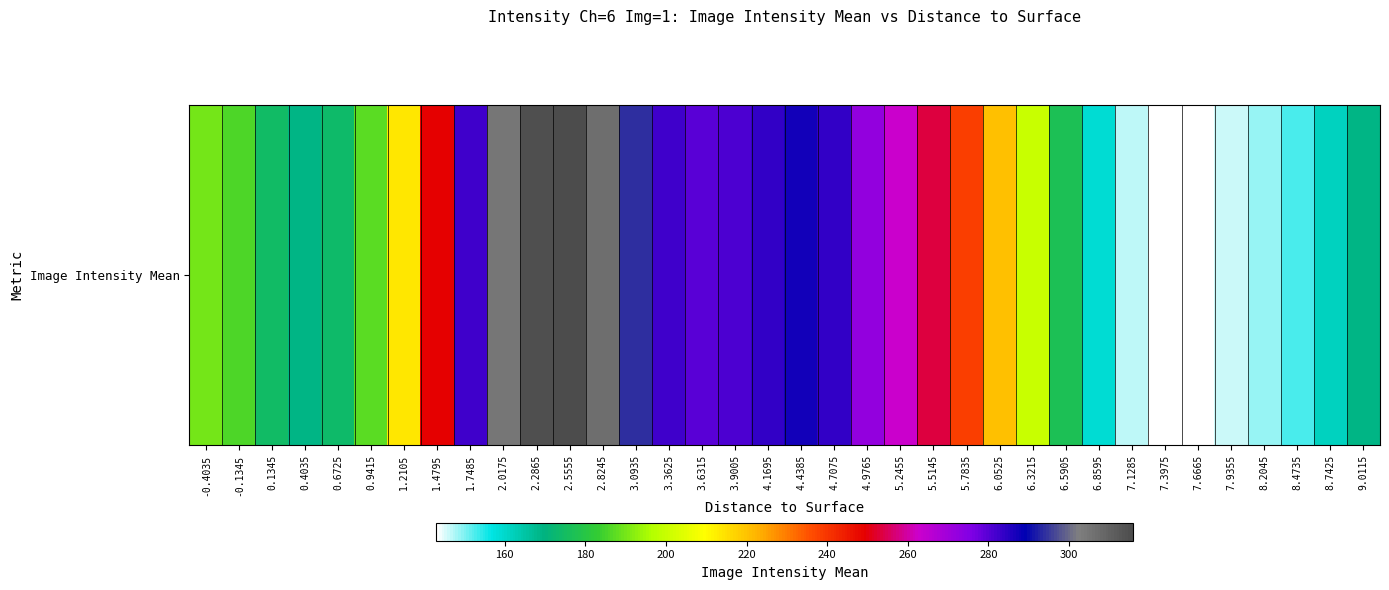

What is the smallest value displayed?

143.0